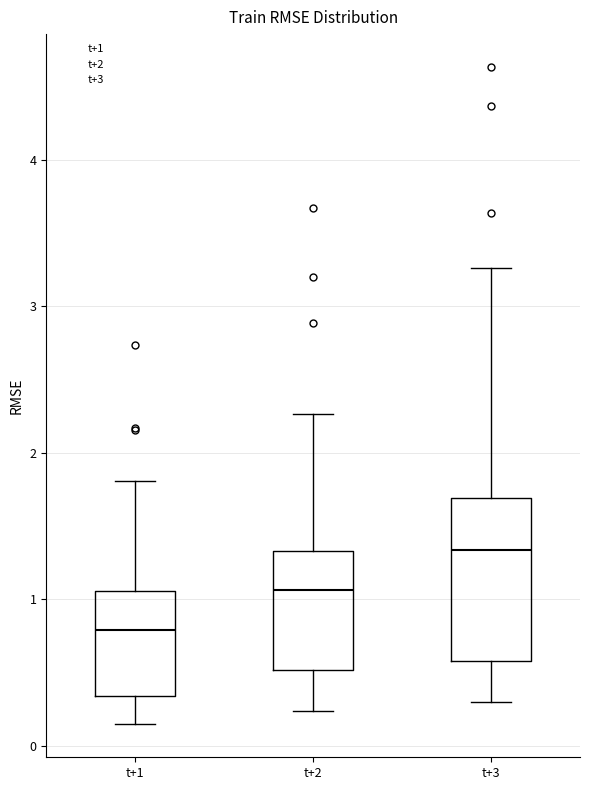

Which box's median line is the highest?

t+3